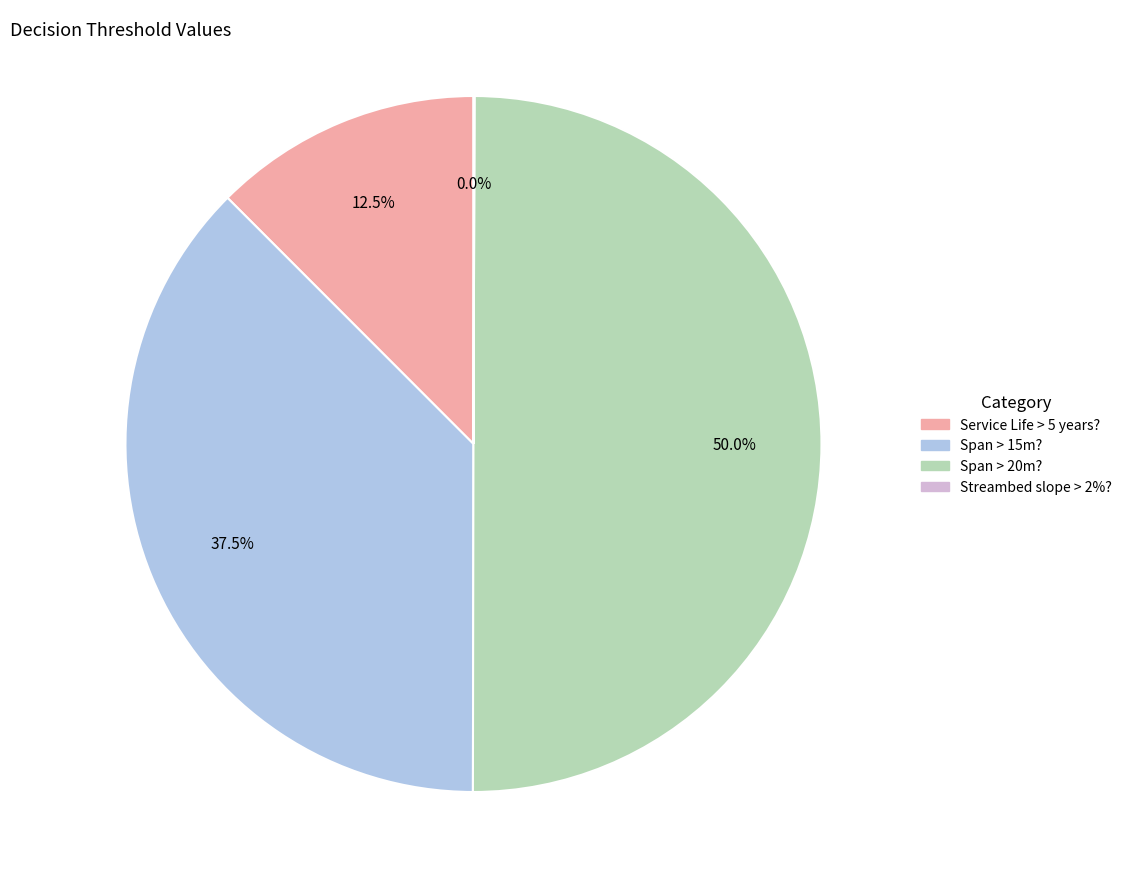

Which slice is the largest?

Span > 20m?